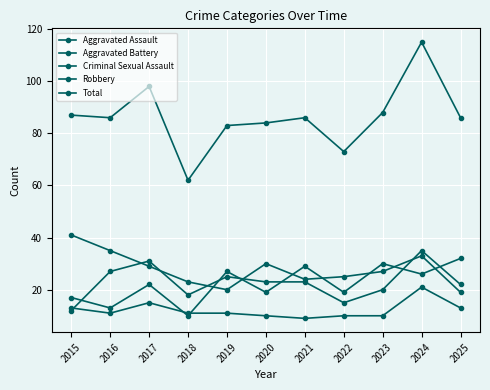

How many distinct data groups are displayed?

5